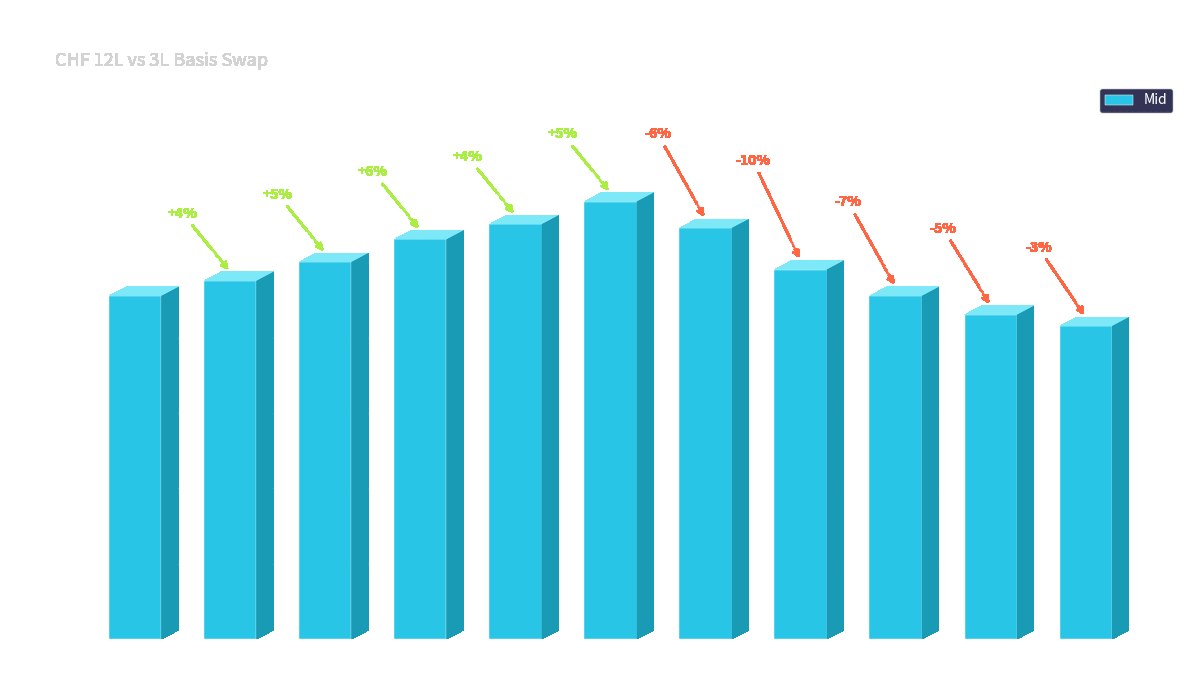

What is the sum of all values?

271.2